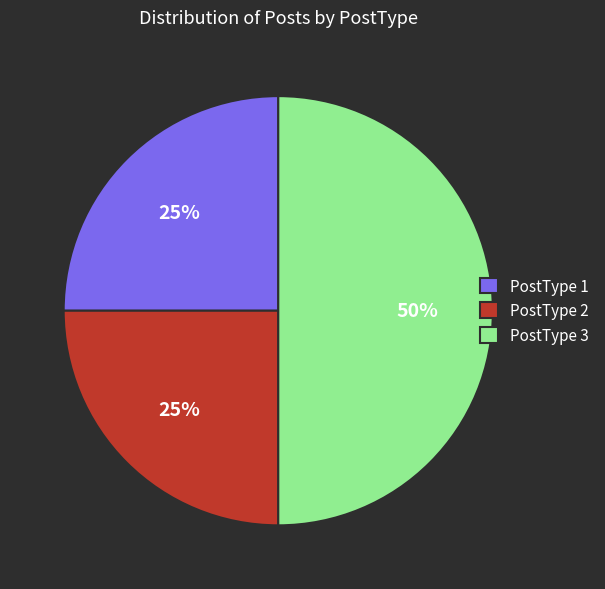

Combined, do PostType 3 and PostType 1 account for over 50%?

Yes